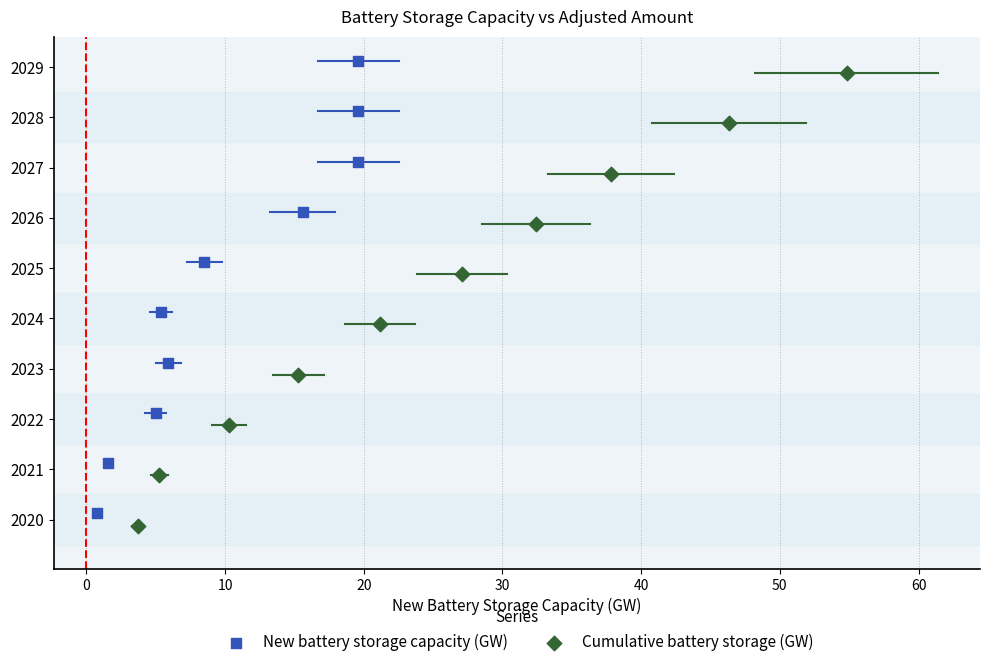

What are all the series names shown in the legend?

New battery storage capacity (GW), Cumulative battery storage (GW)